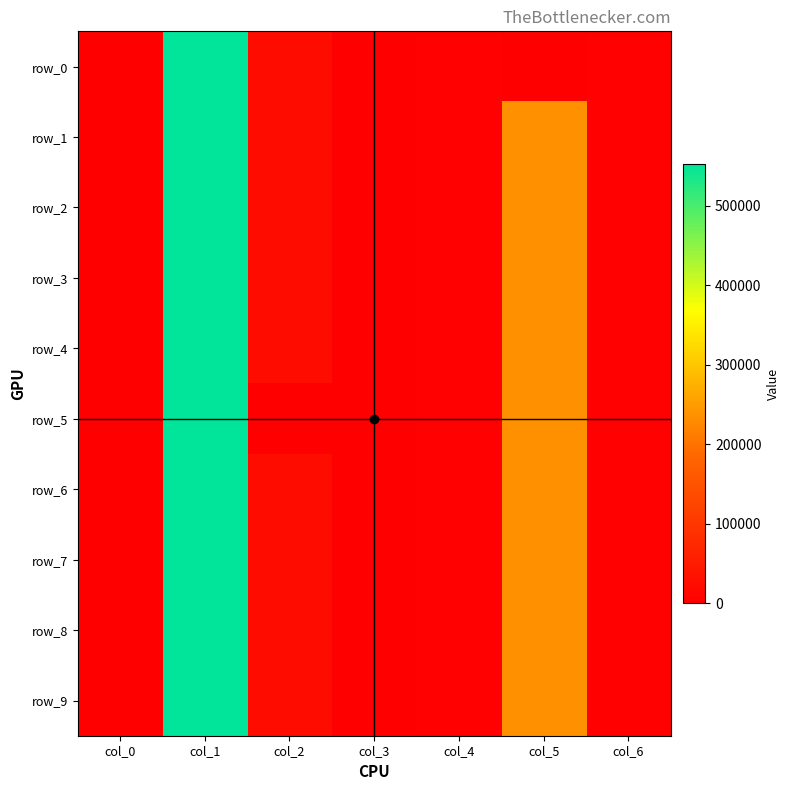

How many values in the row_6 series are below 2363?

3